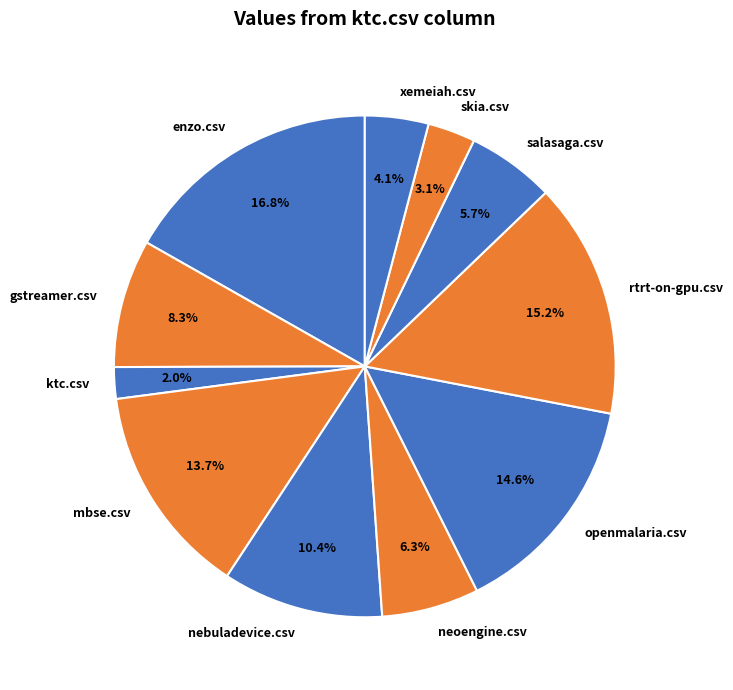

How many segments does this pie chart have?

11